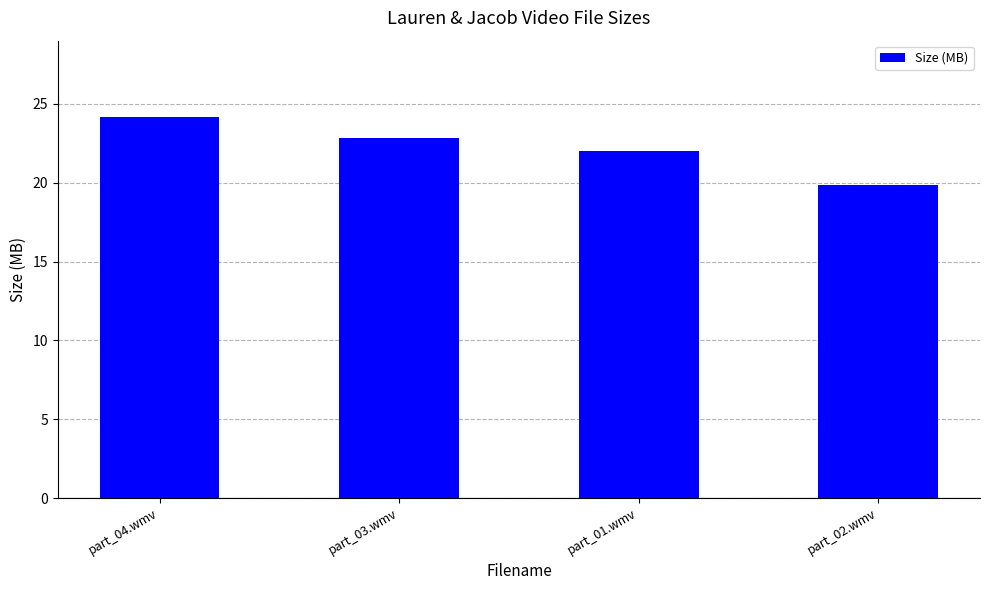

Are the bars grouped side by side (vs. stacked)?

No